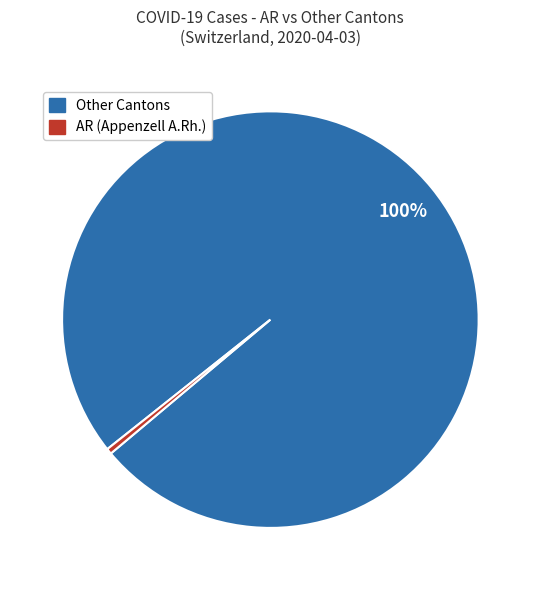

Does any single category account for the majority?

Yes